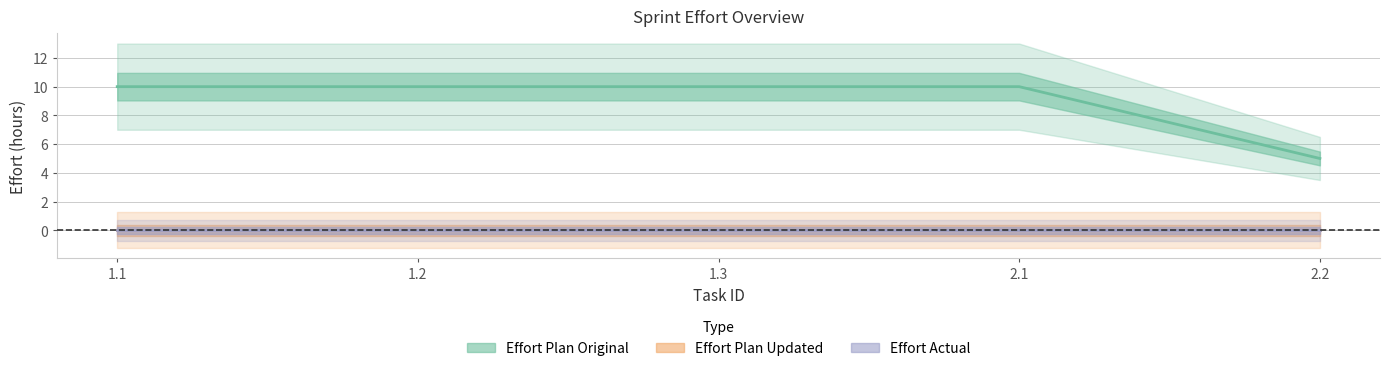

Which category has the highest value in the Effort Plan Updated series?

1.1